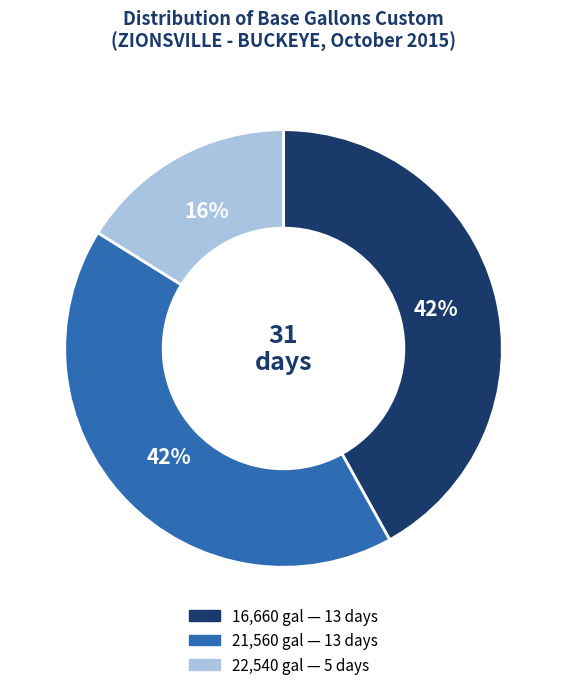

To the nearest percent, what is the difference between the largest and smallest slice percentages?

26%